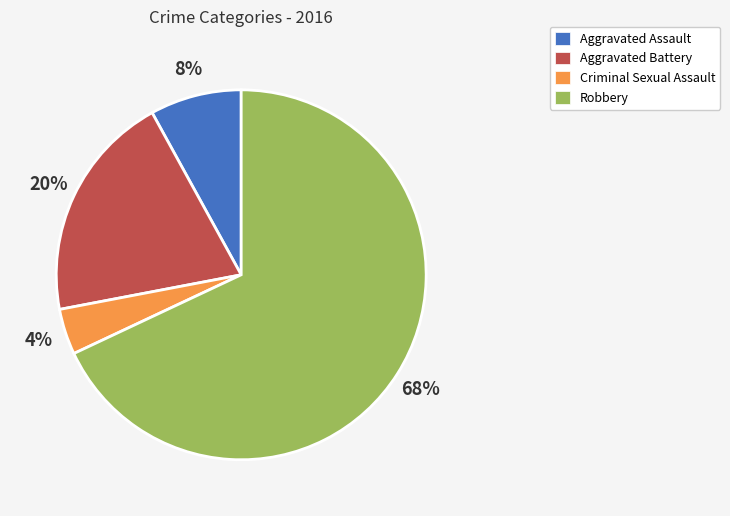

Which slice represents more than half of the pie?

Robbery